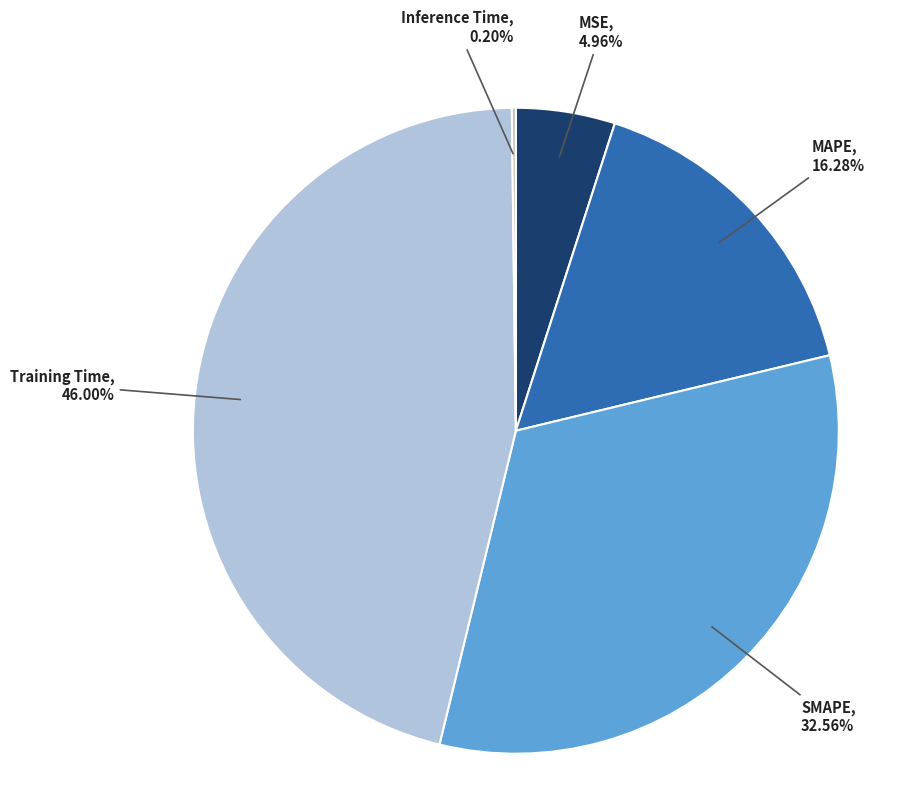

Between Training Time and SMAPE, which is larger?

Training Time